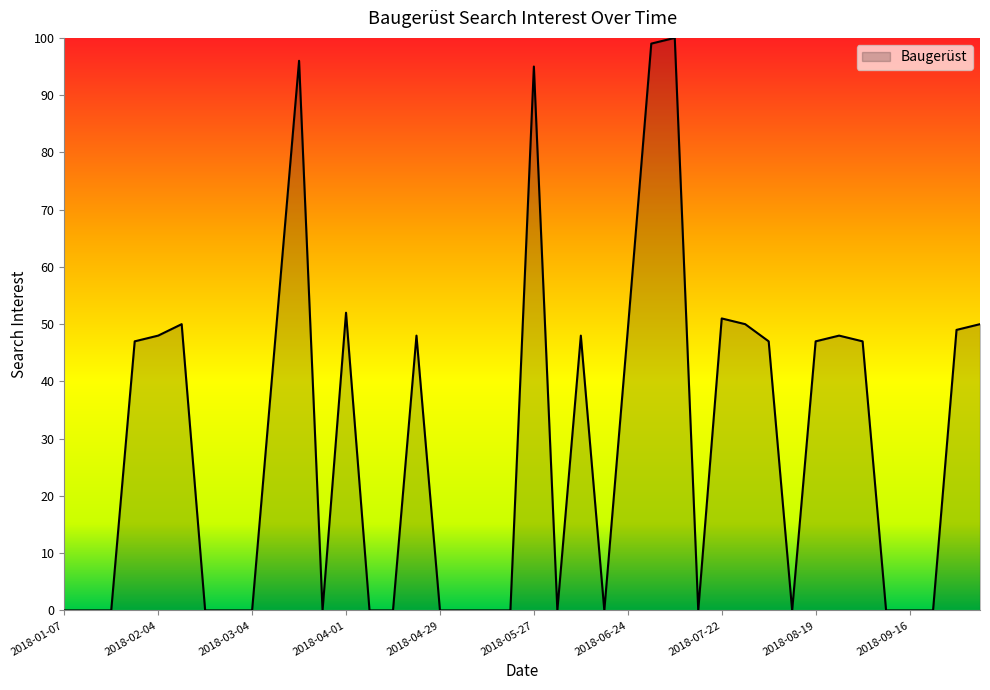

What is the difference between the maximum and minimum values?

100